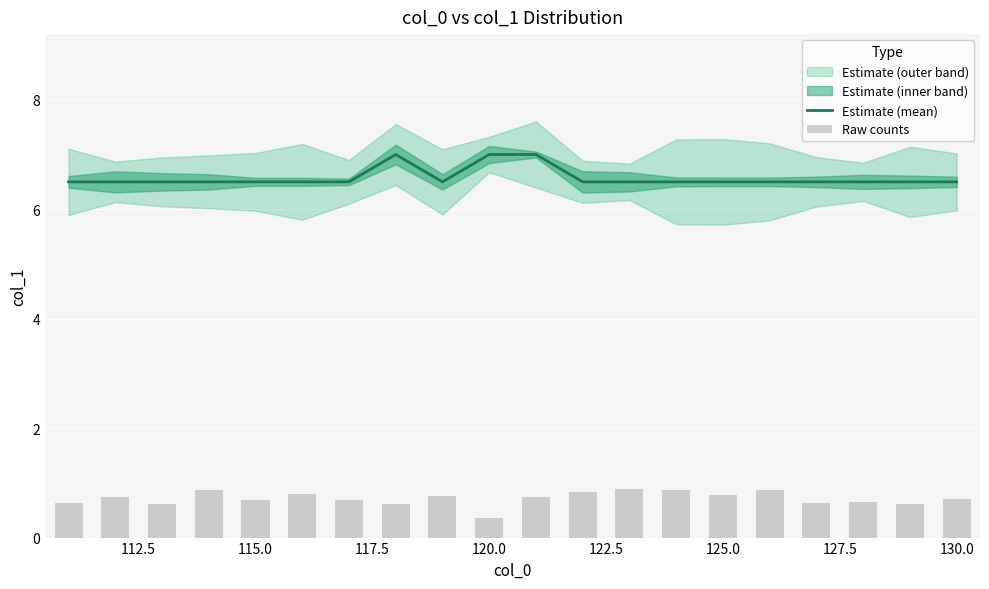

Read the Estimate (mean) value at 120.0.

7.0